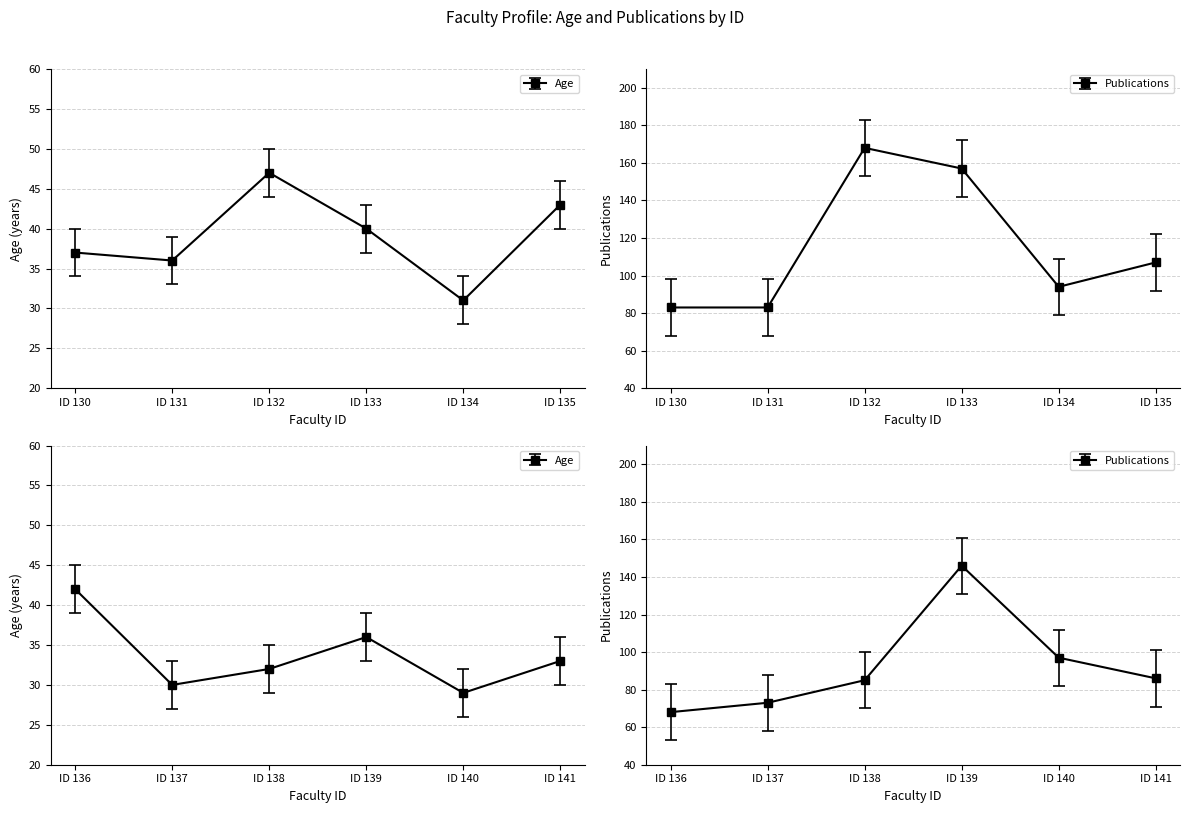

At which category does Age reach its first local peak?

132